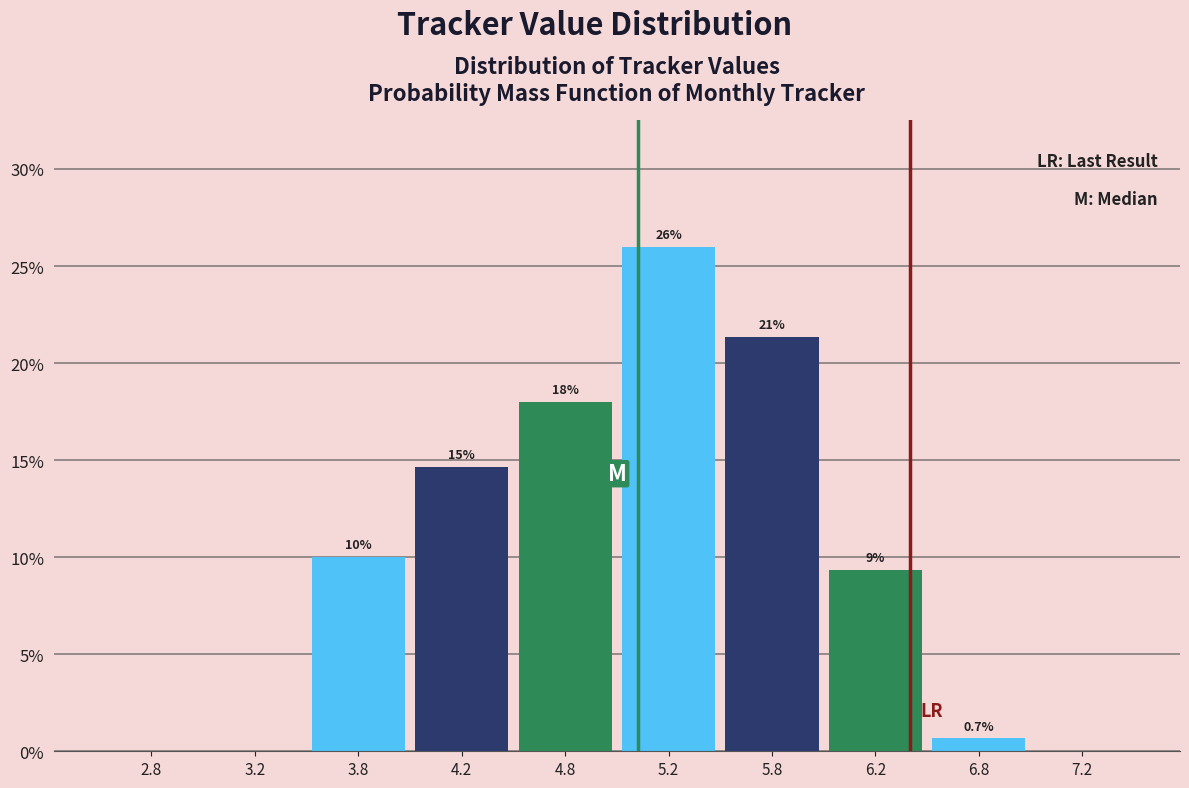

Over which range of the x-axis is the bar tallest?

5.0 to 5.5